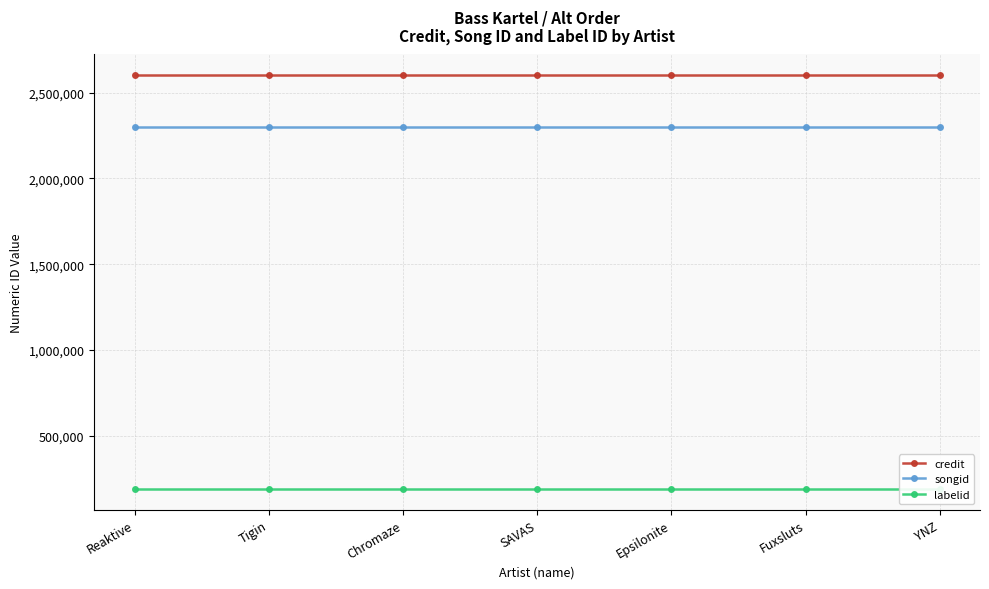

Count the number of data series in this chart.

3